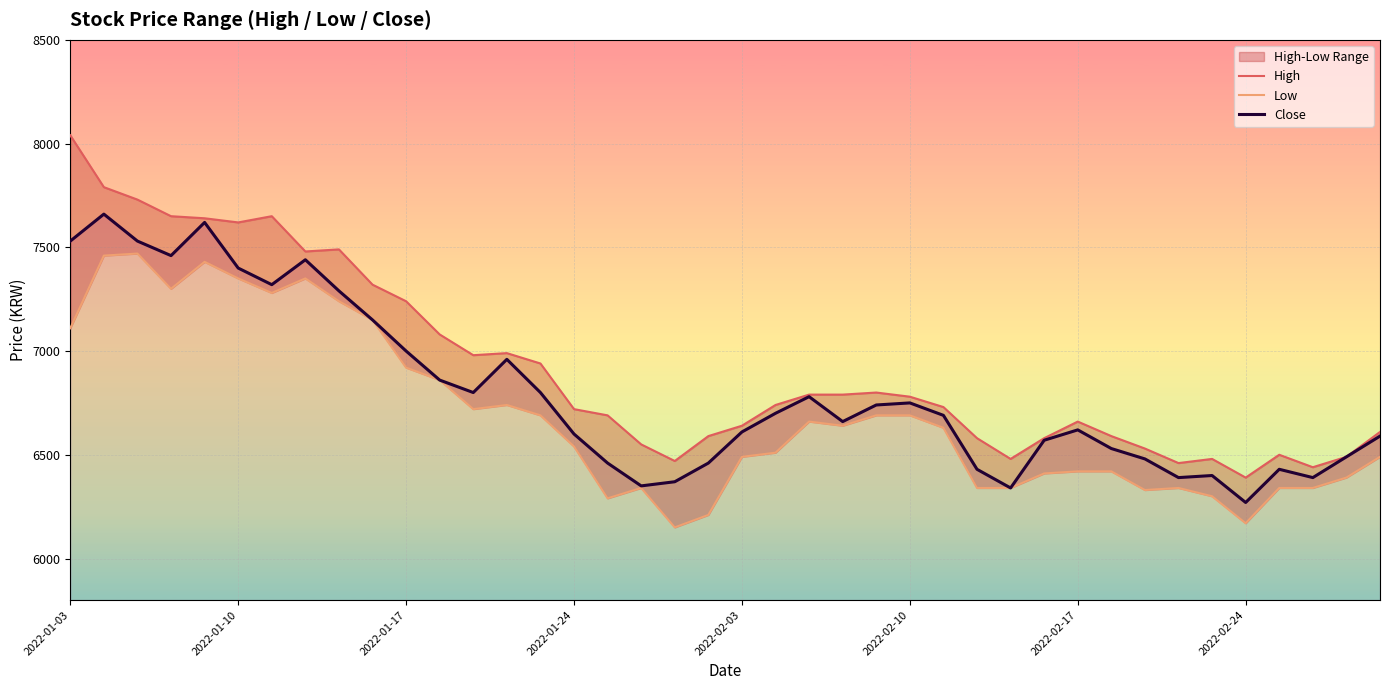

What is the highest value of the Close series?

7660